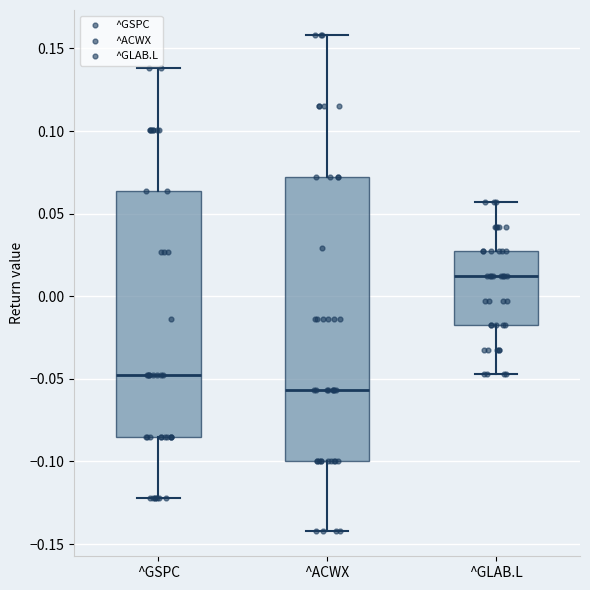

Reading left to right, transcribe this box plot: for each box, give where its median line is, the range the box spans, and where its two whiskers end, as read against the y-axis. The values are not printed on the chart, so give them approximately, as read against the axis.

^GSPC: median -0.050, box -0.085 to 0.065, whiskers -0.120 to 0.140
^ACWX: median -0.055, box -0.100 to 0.070, whiskers -0.140 to 0.160
^GLAB.L: median 0.010, box -0.020 to 0.025, whiskers -0.045 to 0.055